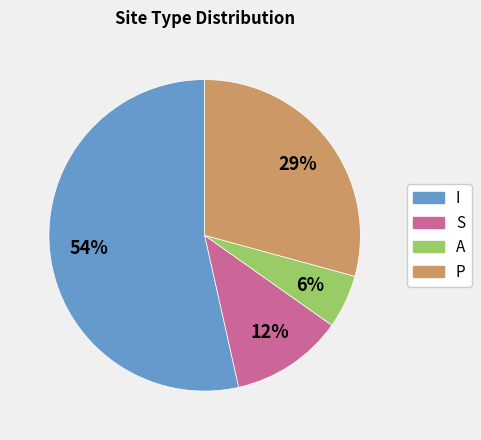

Is there a majority slice in this chart?

Yes